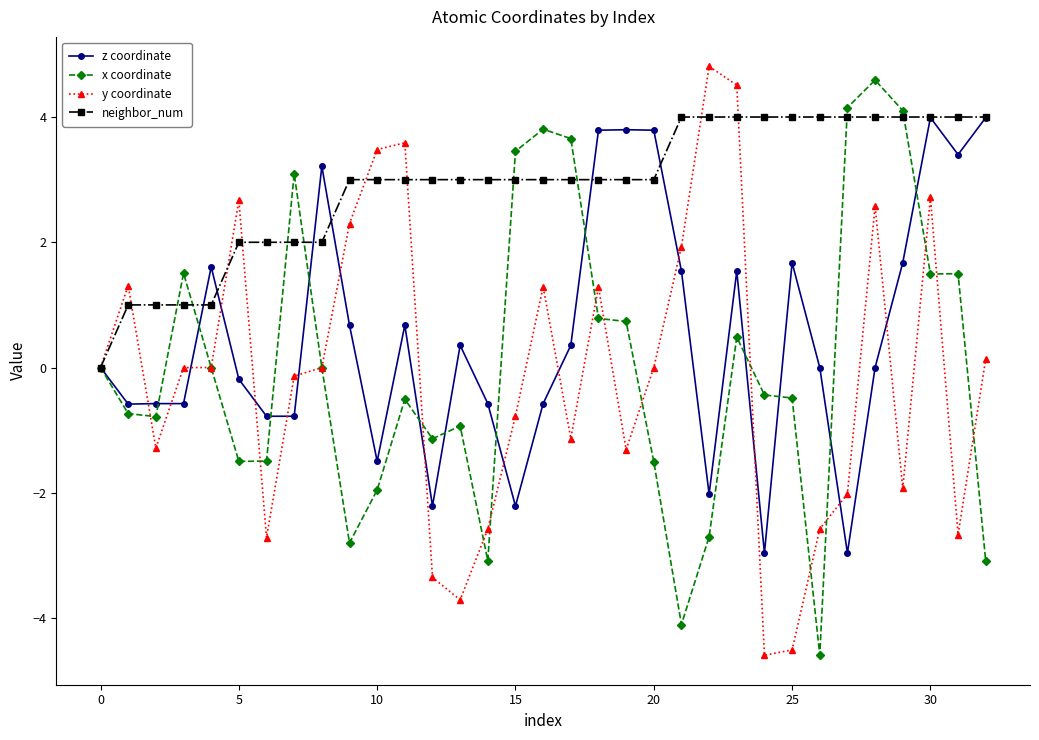

True or false: y coordinate has more than 2 points higher than both neighbors.

True